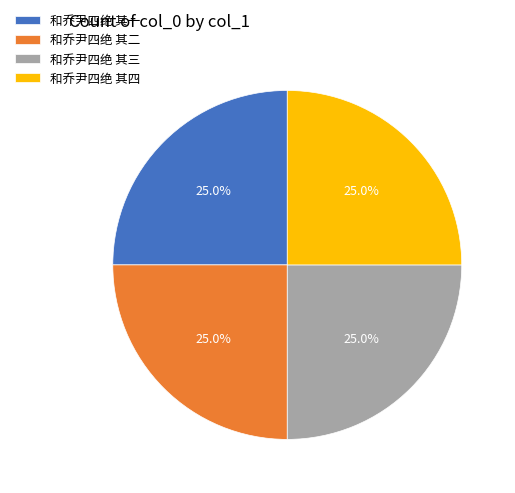

What is the total percentage of 和乔尹四绝 其三 and 和乔尹四绝 其二?

50.0%